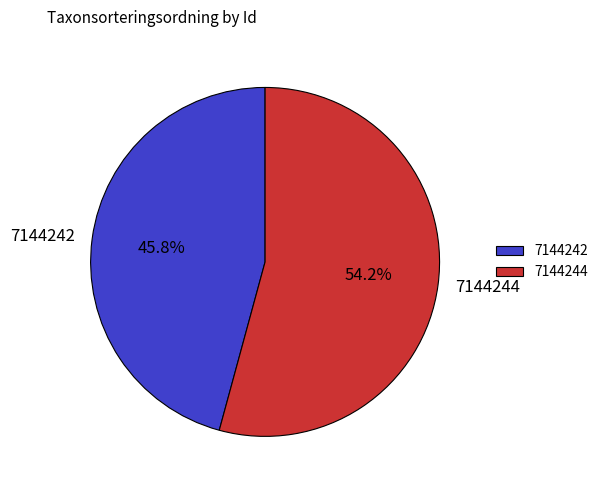

What percentage is the 7144244 slice, to the nearest percent?

54%